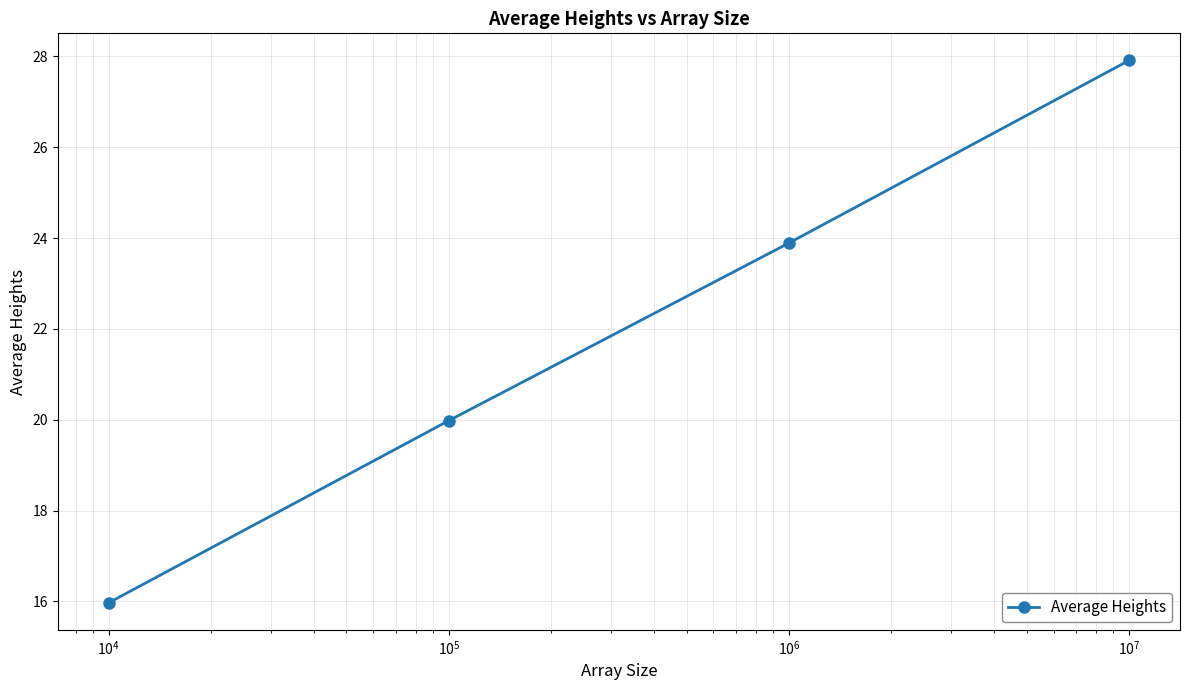

What is the greatest value displayed?

27.9